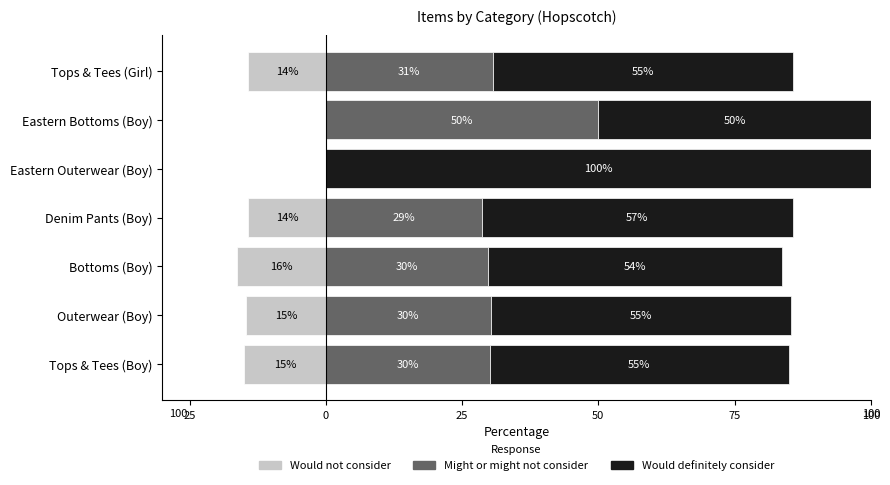

Reading right to left, transcribe all the data shown in this chart.

Would not consider: -14.3	0.0	0.0	-14.3	-16.2	-14.7	-15.1
Might or might not consider: 30.6	50.0	0.0	28.6	29.7	30.3	30.1
Would definitely consider: 55.1	50.0	100.0	57.1	54.1	55.0	54.8